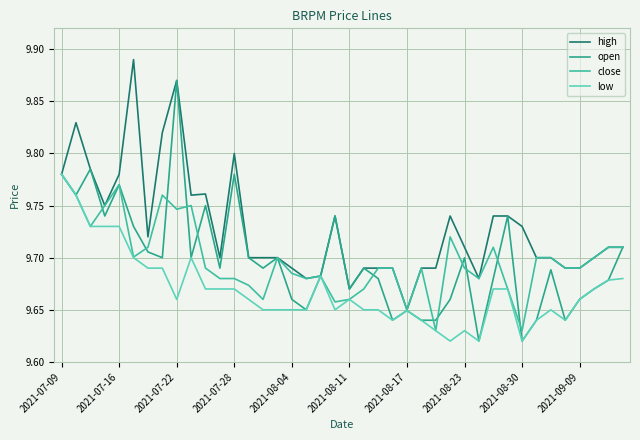

How many series are shown in this chart?

4